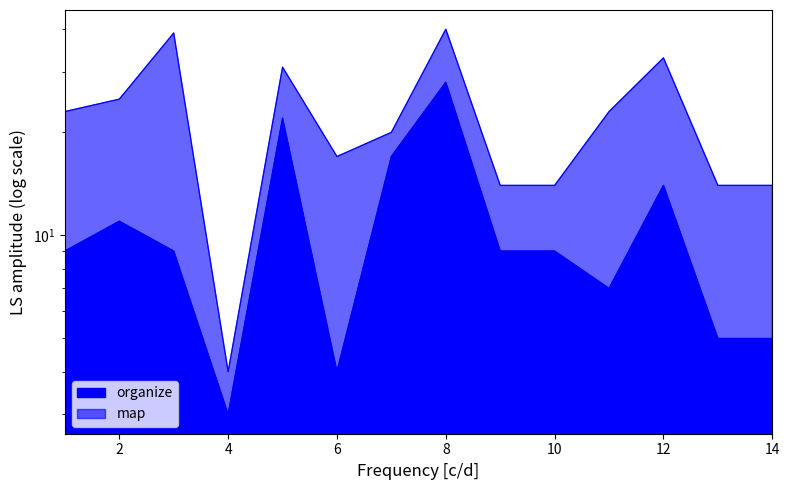

True or false: organize has a value of 7 at 14.

False